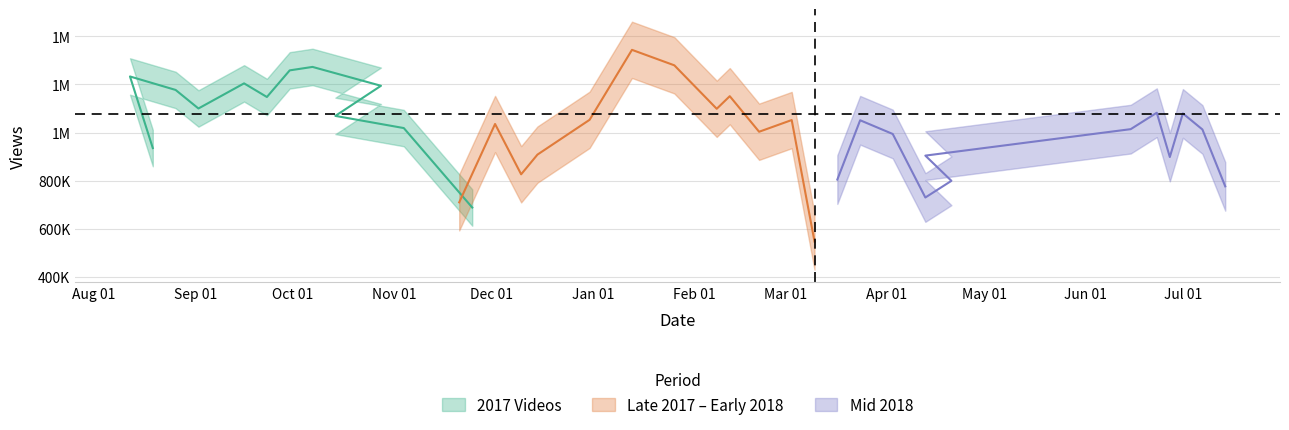

What is the sum of all 2018_early values?

12720427